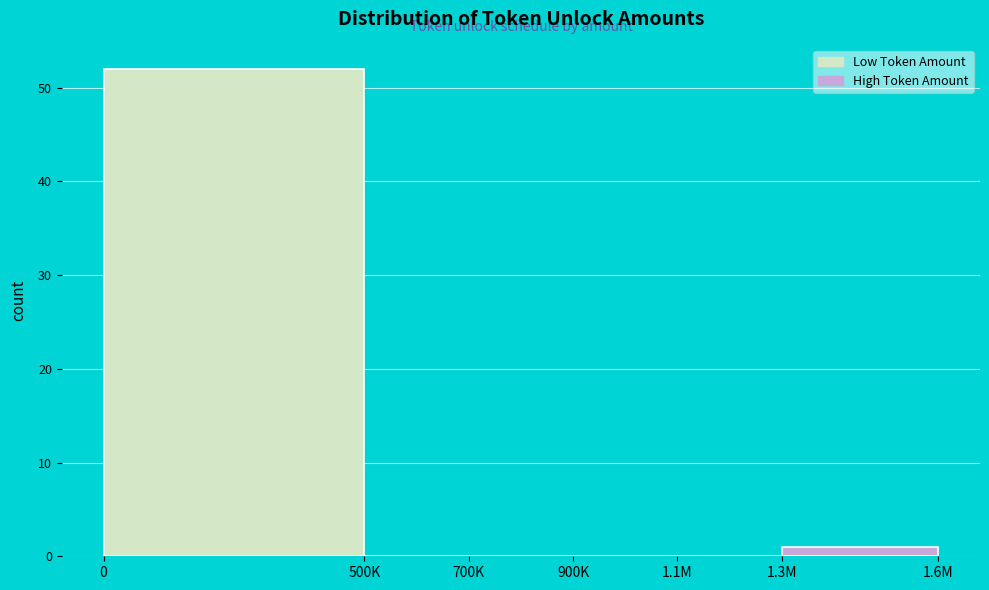

Reading left to right, list all the values displayed in this chart.

0=52	500K=0	700K=0	900K=0	1.1M=0	1.3M=1